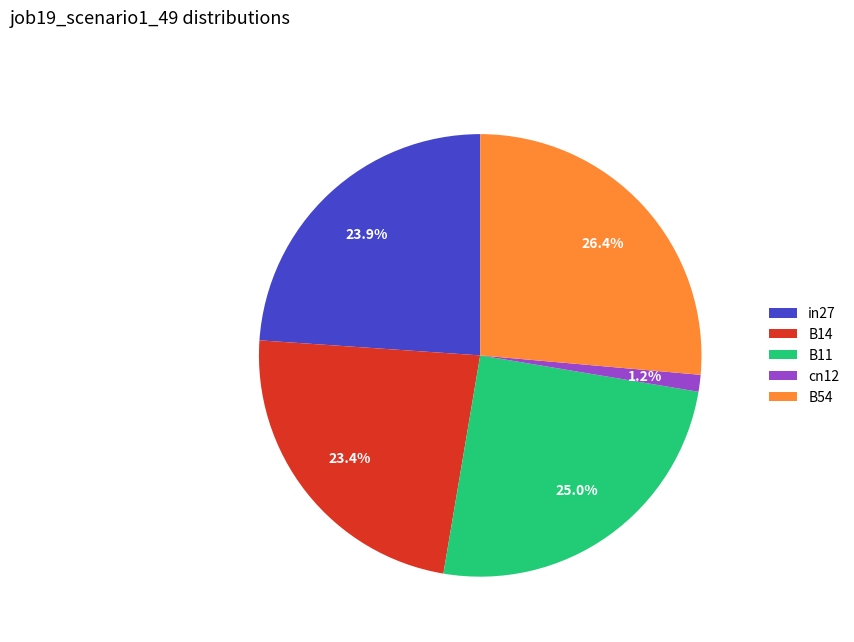

Which category has the smallest portion of the pie?

cn12